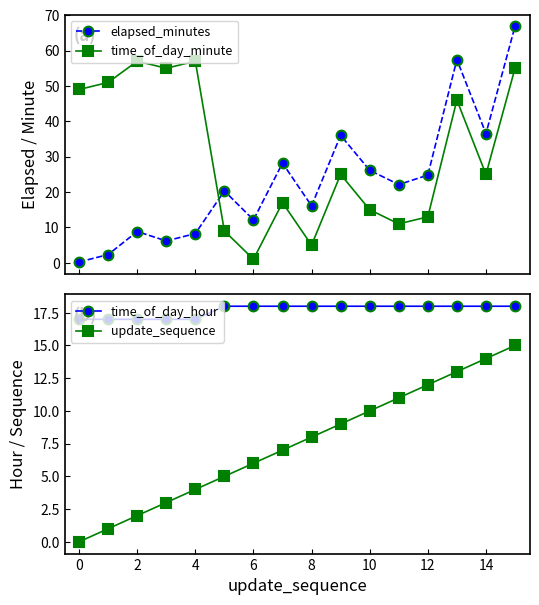

True or false: elapsed_minutes has more than 2 points higher than both neighbors.

True